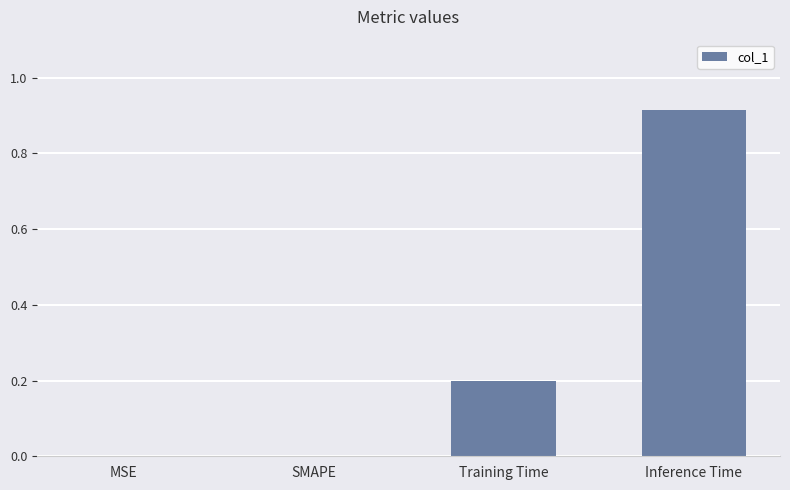

What is the sum of all values?

1.1